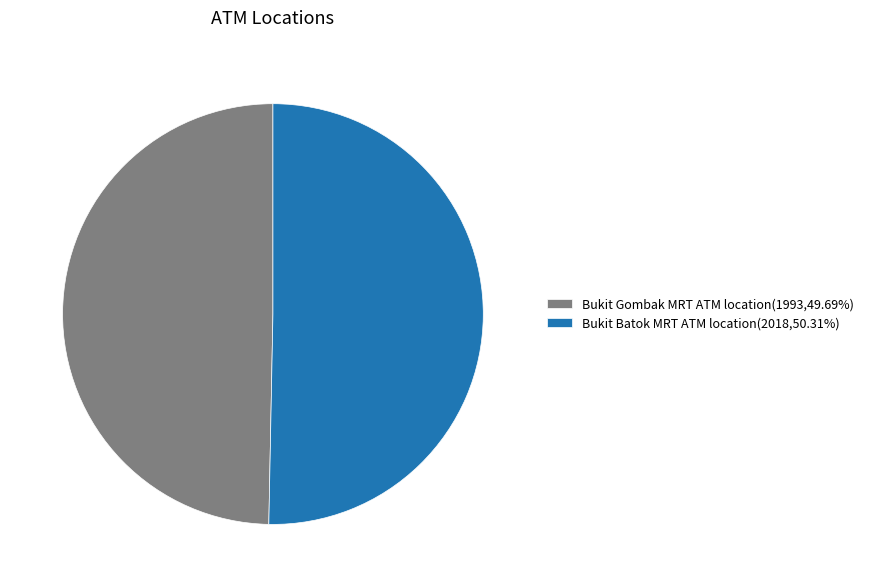

Does any single category account for the majority?

Yes